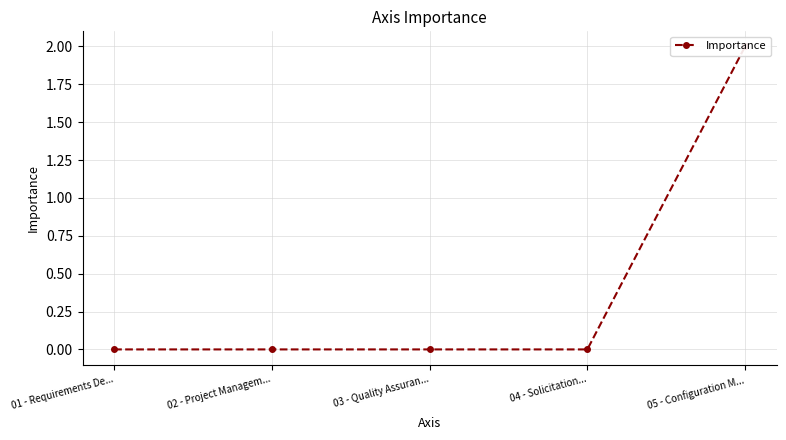

What is the difference between the maximum and second lowest values?

2